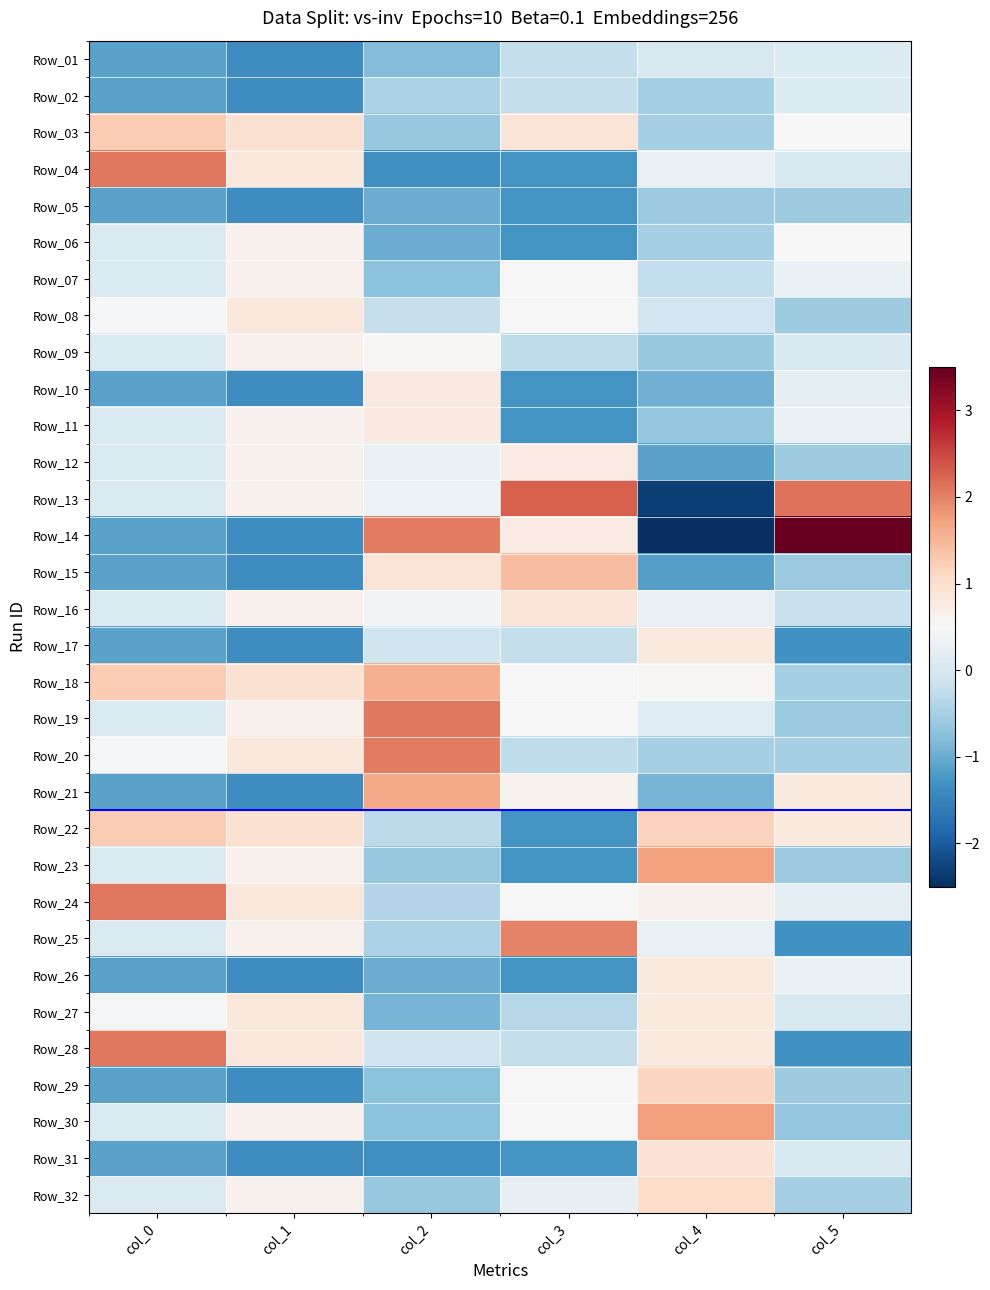

Rank the series at col_0 from lowest to highest value.

Row_01, Row_02, Row_05, Row_10, Row_14, Row_15, Row_17, Row_21, Row_26, Row_29, Row_31, Row_06, Row_07, Row_09, Row_11, Row_12, Row_13, Row_16, Row_19, Row_23, Row_25, Row_30, Row_32, Row_08, Row_20, Row_27, Row_03, Row_18, Row_22, Row_04, Row_24, Row_28